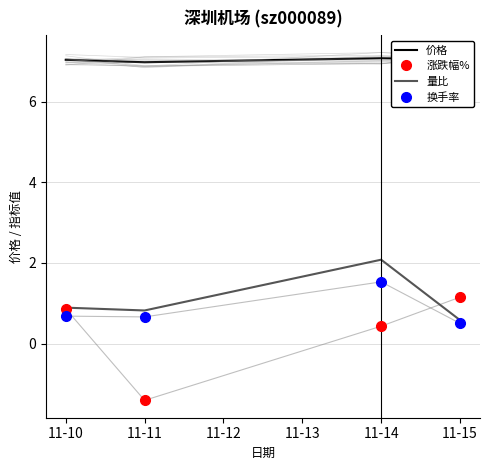

Reading left to right, extract all data points from this chart.

价格: 7.0	7.0	7.1	7.0
涨跌幅%: 0.9	-1.4	0.4	1.1
量比: 0.9	0.8	2.1	0.6
换手率: 0.7	0.7	1.5	0.5